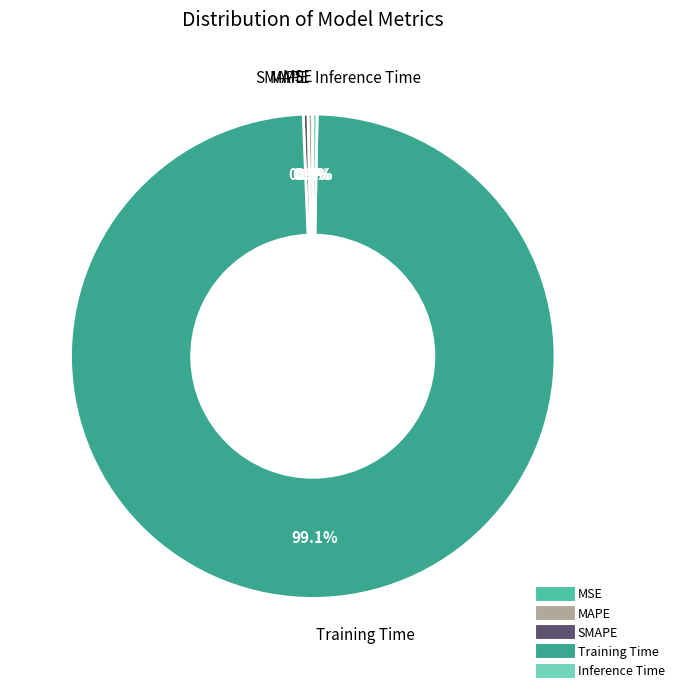

To the nearest percent, what portion does Training Time represent?

99%